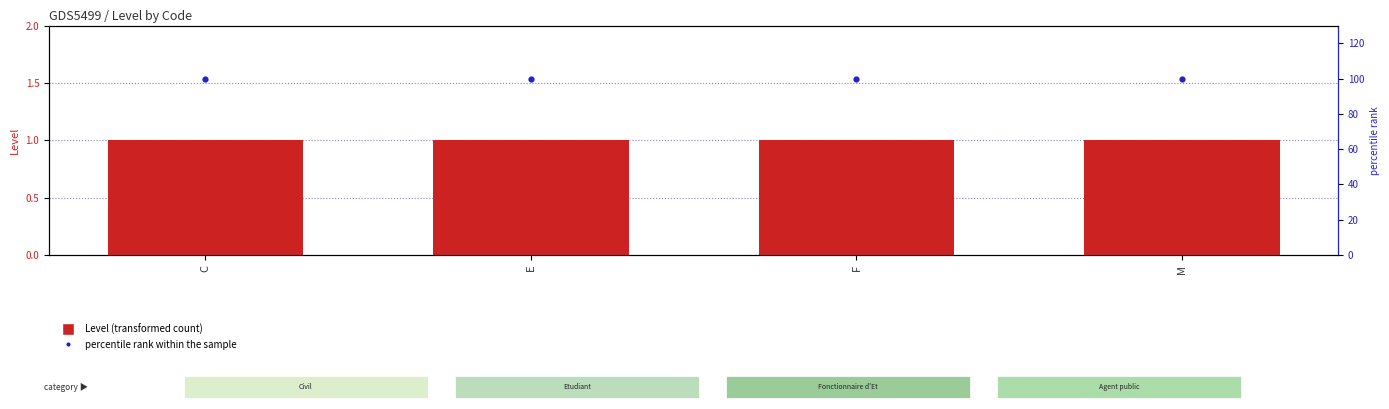

Which series has the largest total across all categories?

percentile rank within the sample